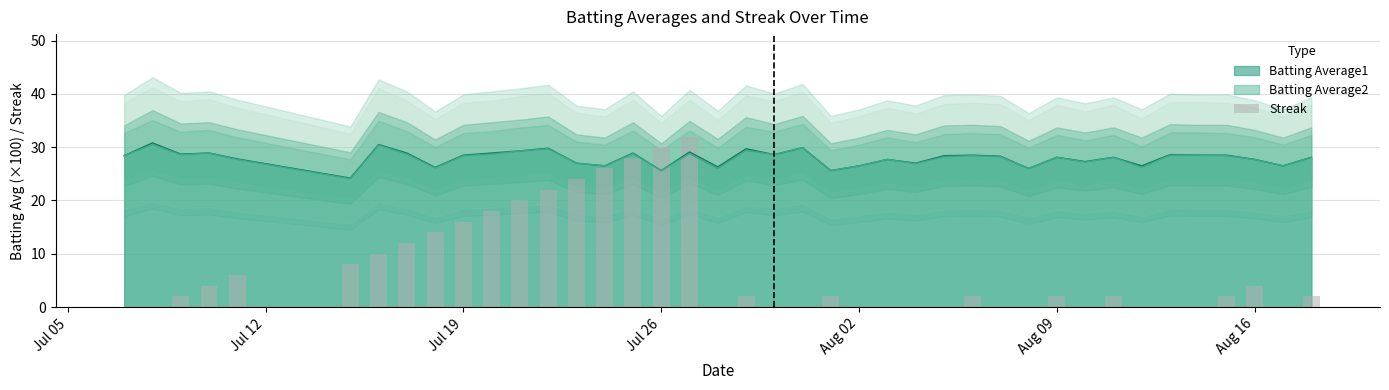

How many data points in Batting Average2 are above 28?

24